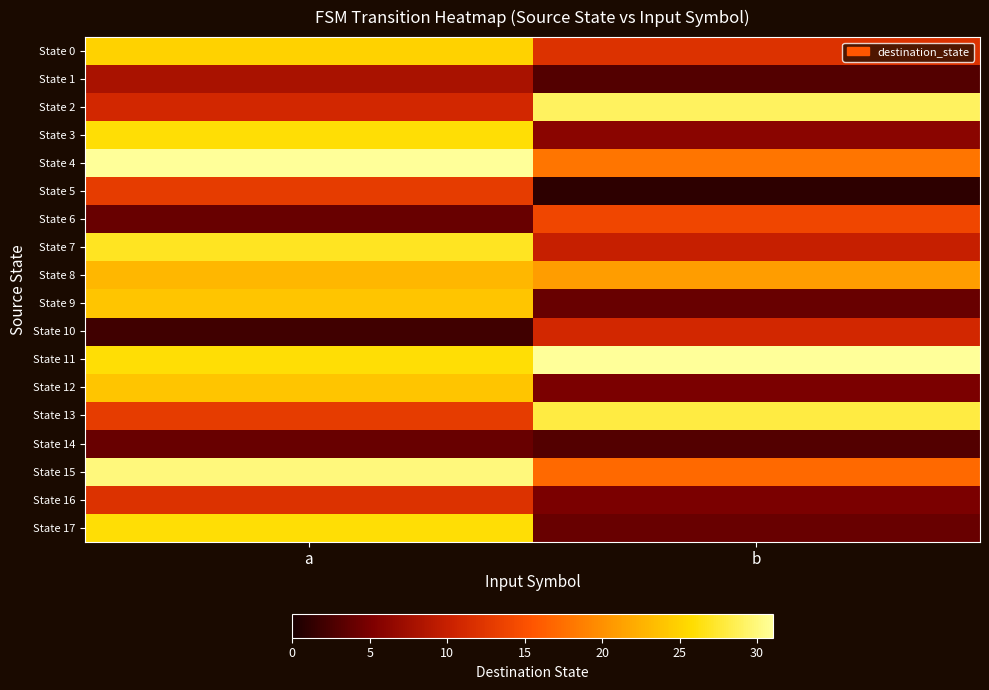

Reading left to right, list all the values displayed in this chart.

State 0: a=25	b=12
State 1: a=8	b=3
State 2: a=11	b=29
State 3: a=26	b=6
State 4: a=31	b=18
State 5: a=13	b=1
State 6: a=4	b=14
State 7: a=27	b=10
State 8: a=23	b=21
State 9: a=24	b=4
State 10: a=2	b=11
State 11: a=26	b=31
State 12: a=24	b=5
State 13: a=13	b=28
State 14: a=4	b=3
State 15: a=30	b=17
State 16: a=12	b=5
State 17: a=26	b=4